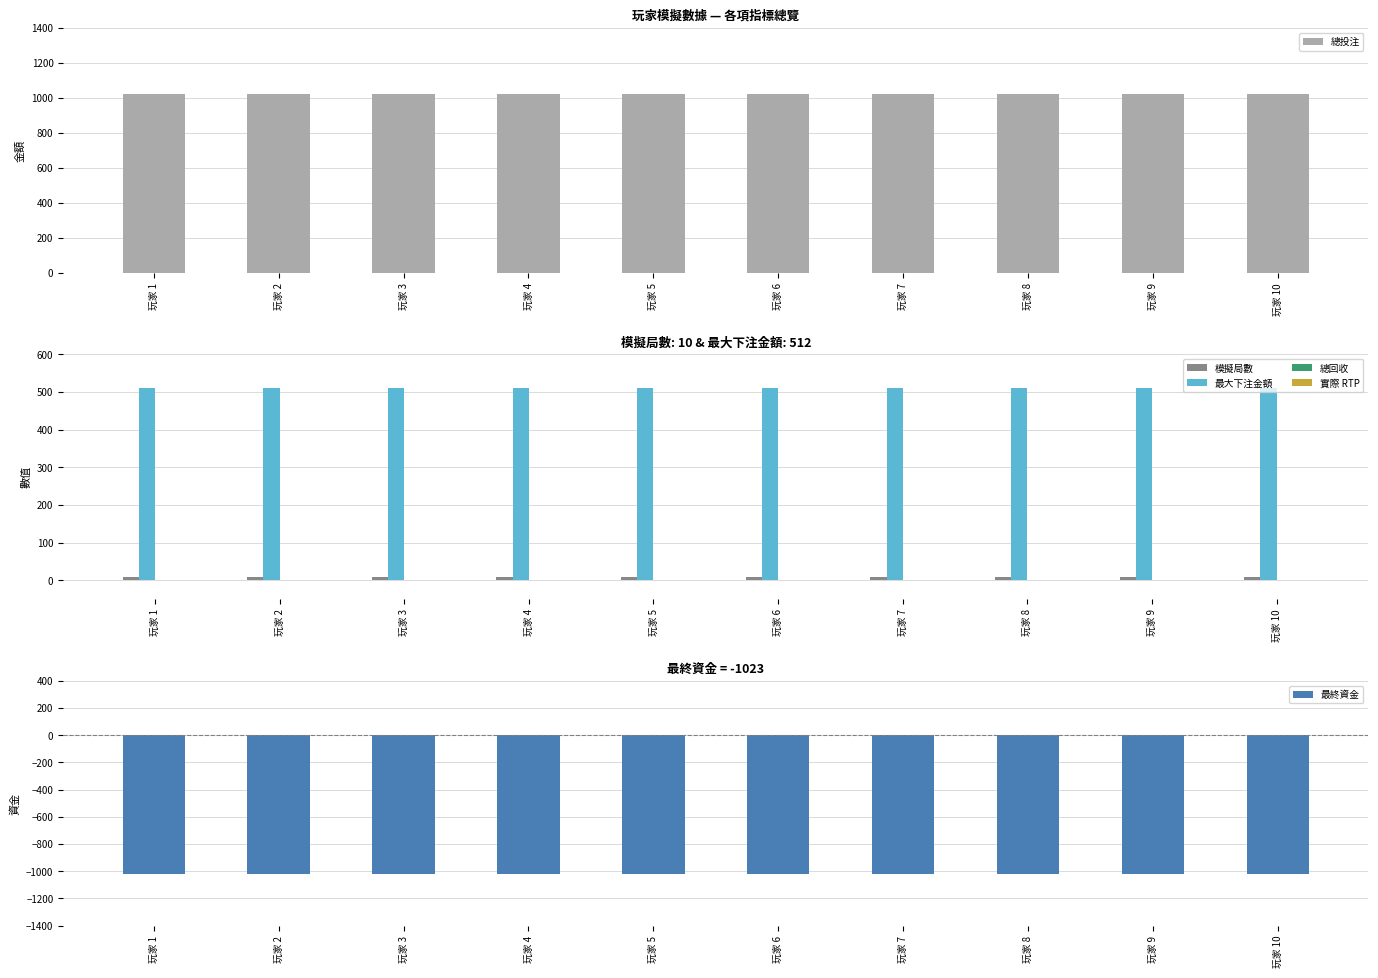

At 玩家 10, list the series in order from smallest to largest.

最終資金, 總回收, 實際 RTP, 模擬局數, 最大下注金額, 總投注